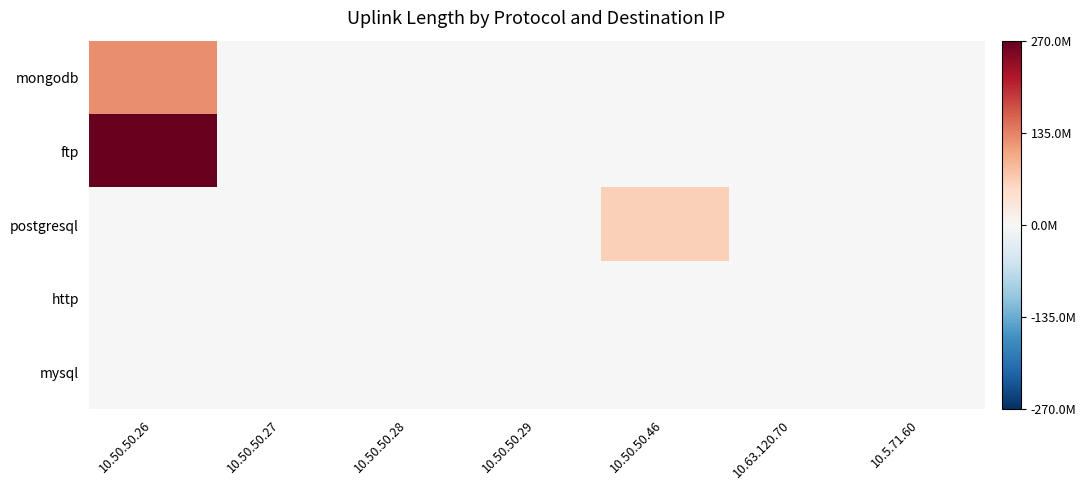

Rank the series by their maximum value, from highest to lowest.

ftp, mongodb, postgresql, http, mysql